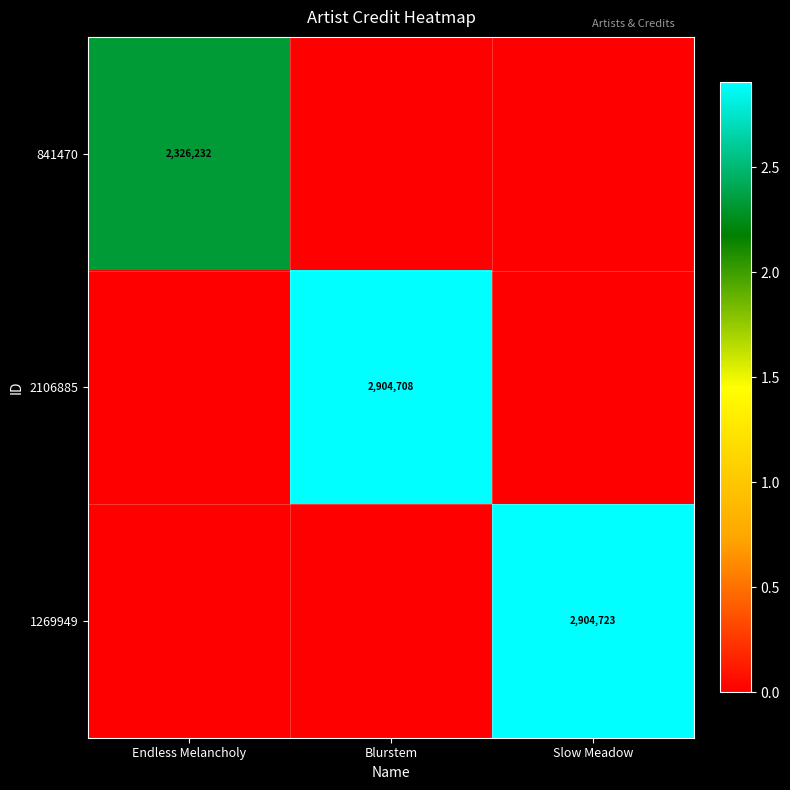

The 1269949 series shows 4561177 at Slow Meadow. True or false?

False